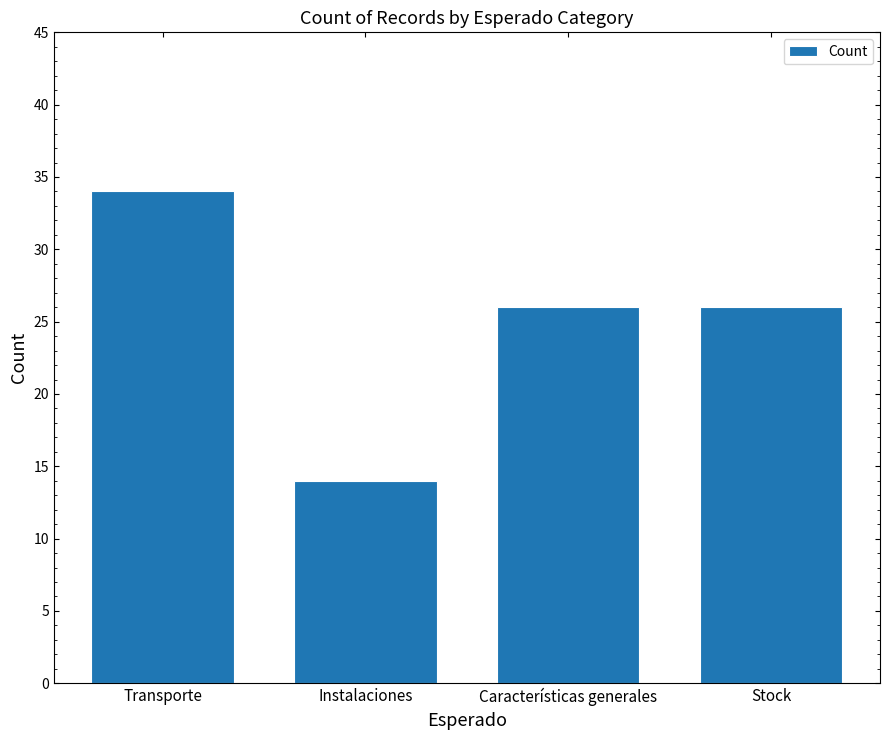

How many bars are there in total?

4